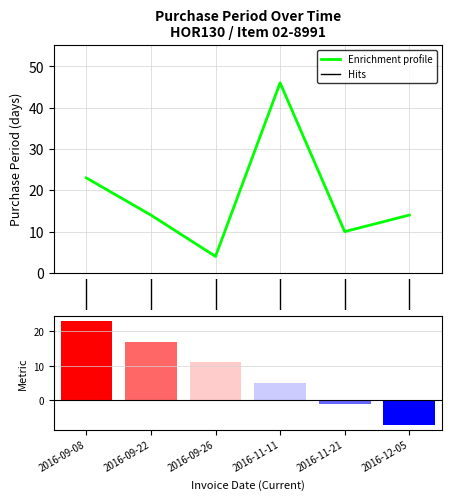

True or false: the data shows 5 at 1.

False